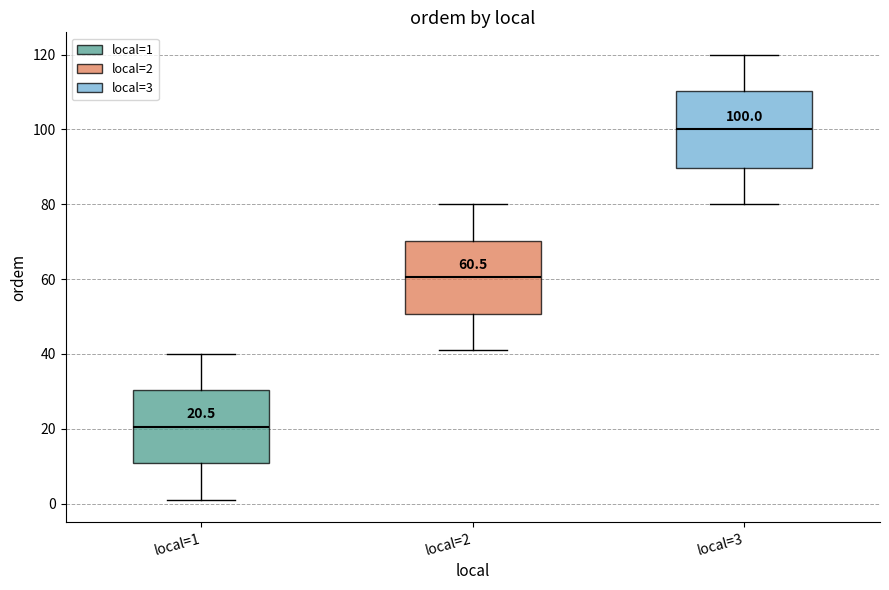

Which box's median line is the lowest?

local=1